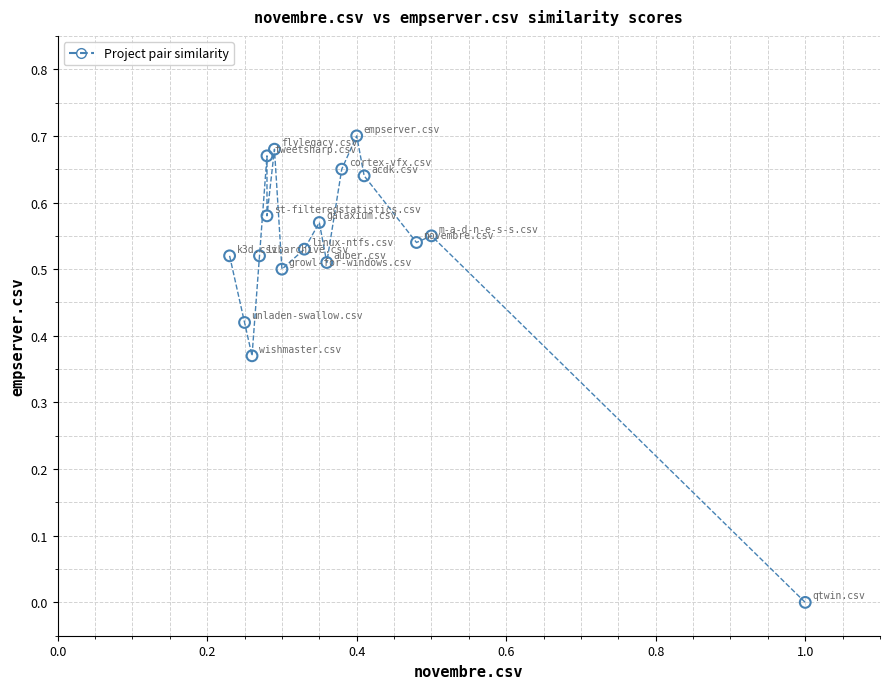

What is the range of X values (max minus min)?

0.8